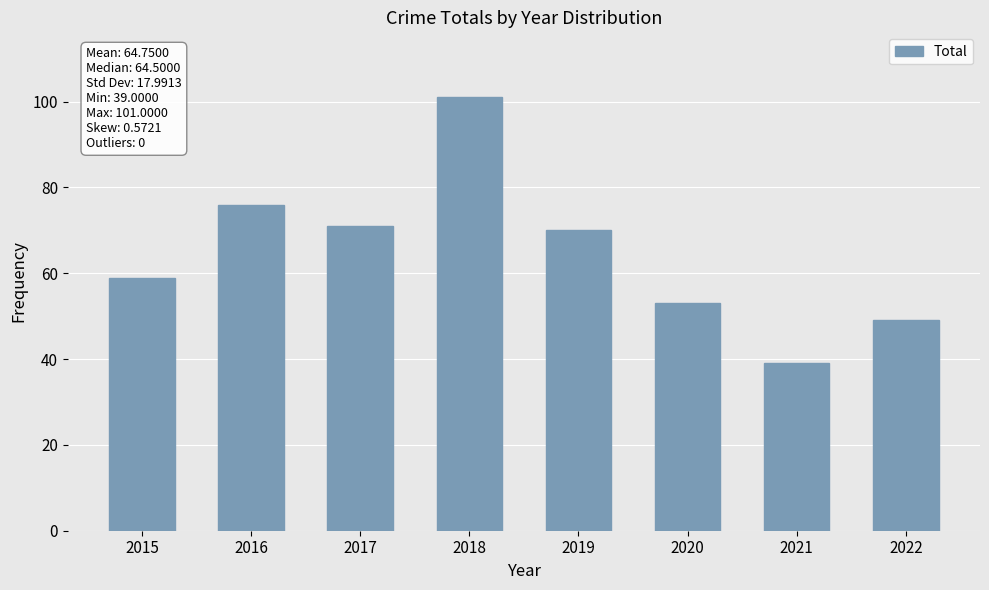

Reading right to left, list all the values displayed in this chart.

2022=49	2021=39	2020=53	2019=70	2018=101	2017=71	2016=76	2015=59